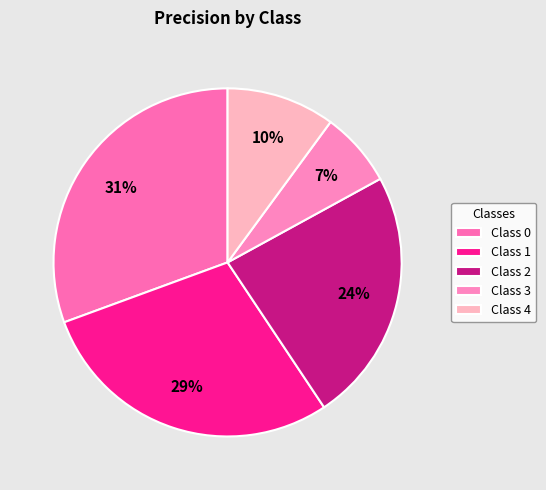

Count the number of slices in the pie.

5